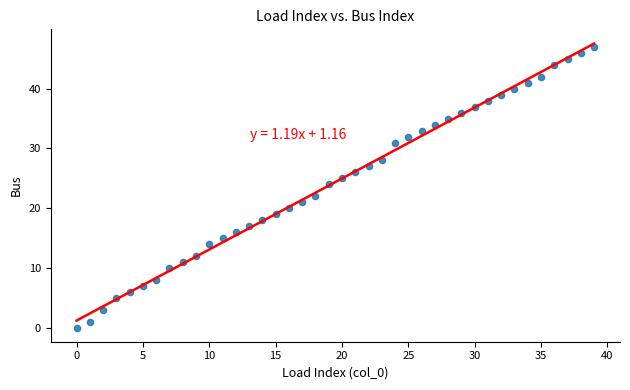

What is the range of Y values (max minus min)?

47